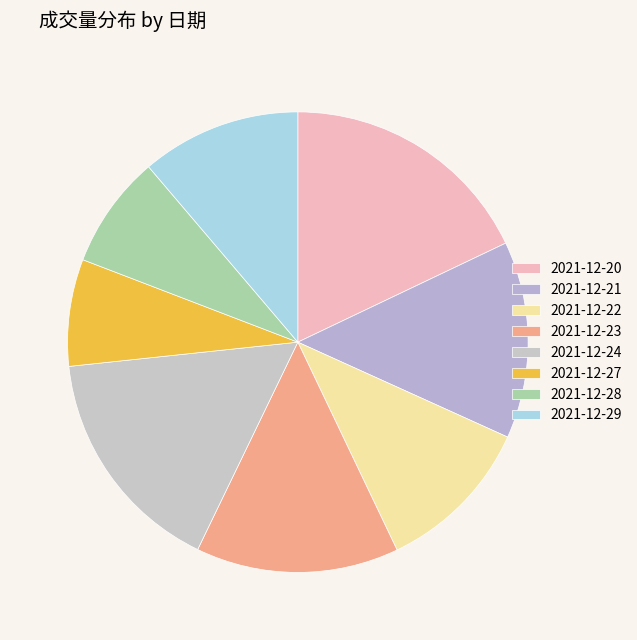

Combined, what portion of the pie is 2021-12-28 and 2021-12-29?

19.2%